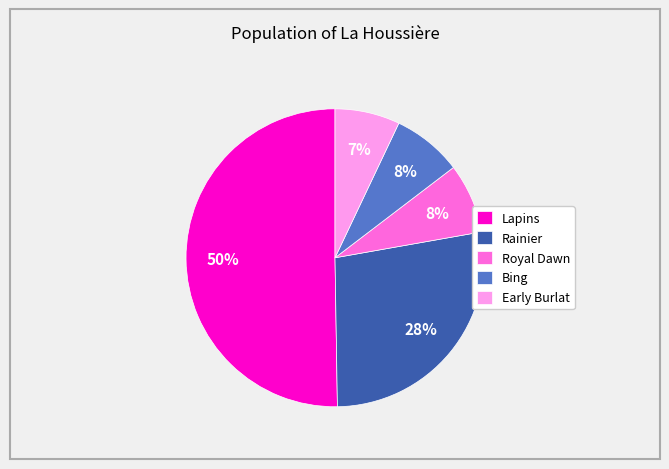

To the nearest percent, what is the average slice percentage?

20%